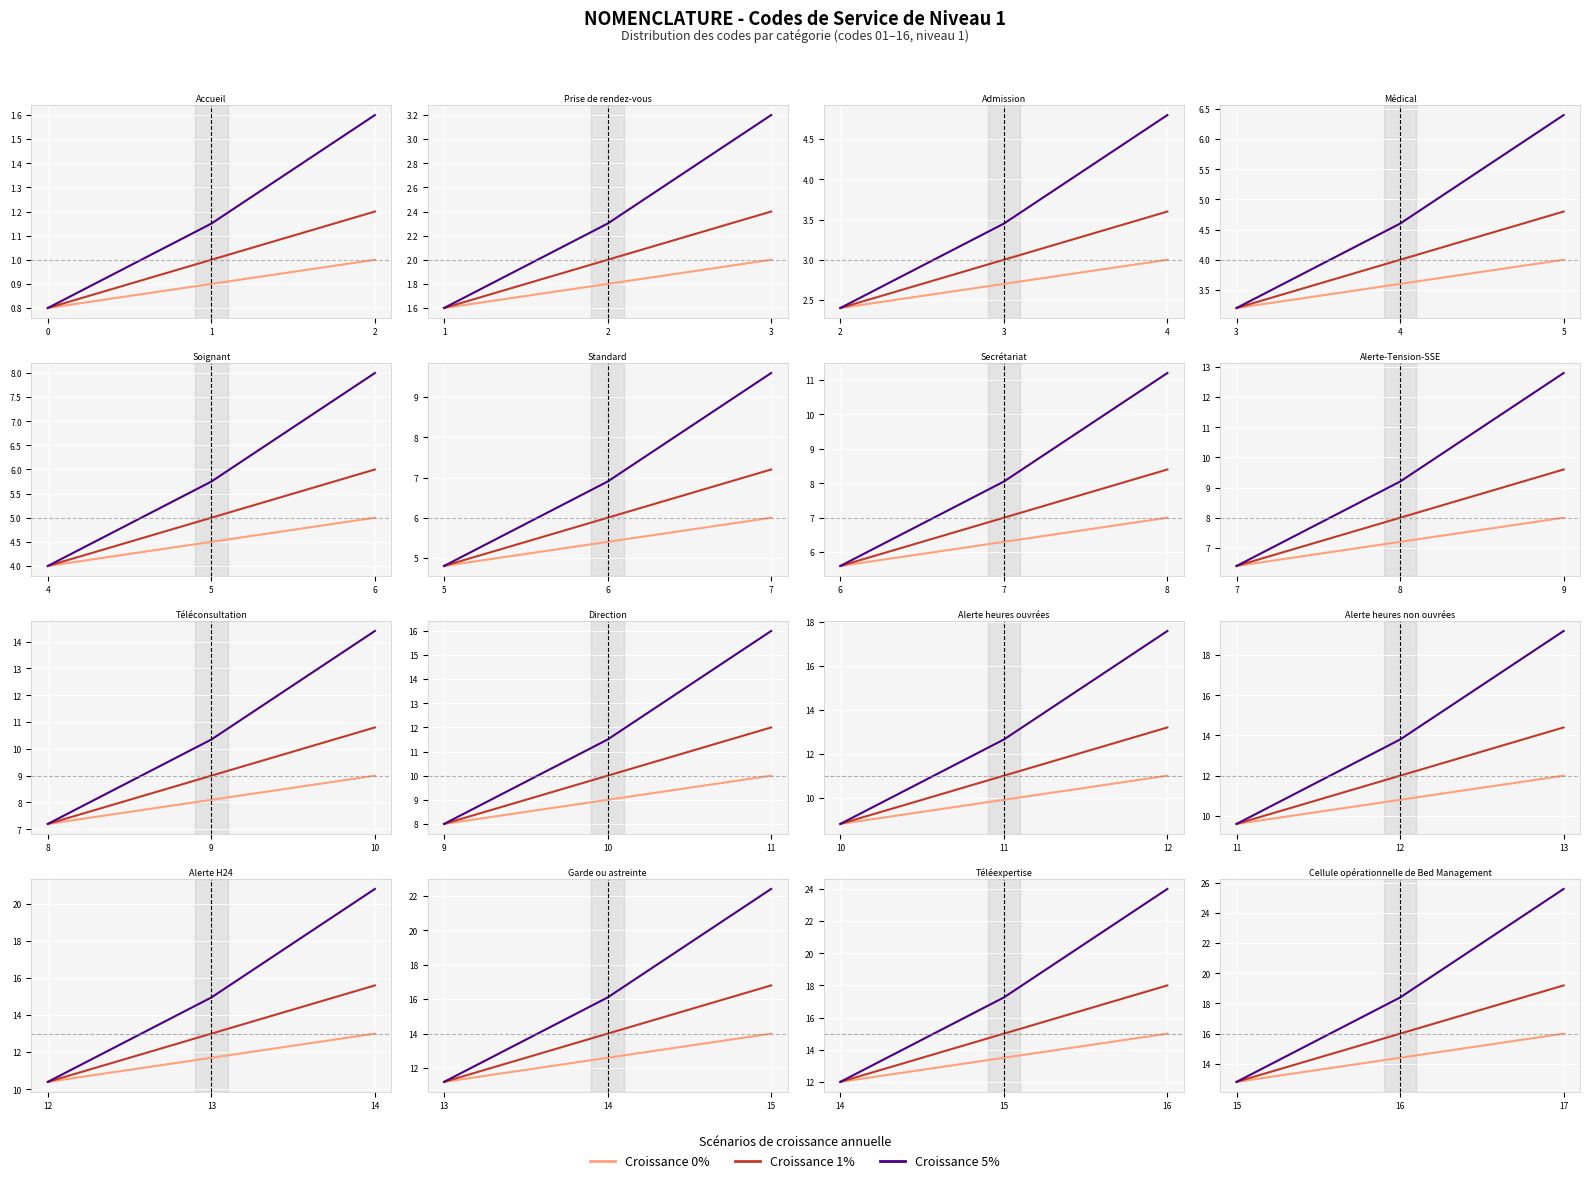

What is the maximum value for 5%?

25.6